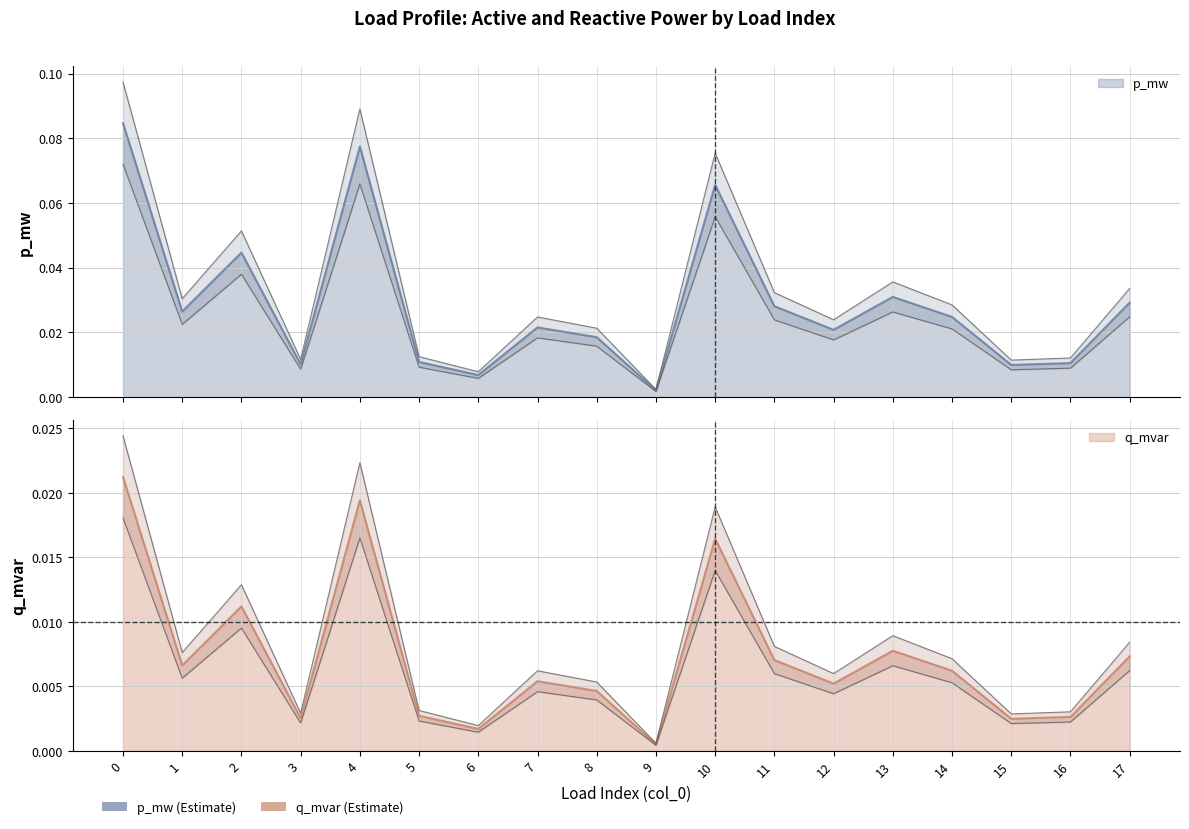

Reading right to left, transcribe all the data shown in this chart.

p_mw: 17=0.0	16=0.0	15=0.0	14=0.0	13=0.0	12=0.0	11=0.0	10=0.0	9=0.0	8=0.0	7=0.0	6=0.0	5=0.0	4=0.0	3=0.0	2=0.0	1=0.0	0=0.0
q_mvar: 17=0.0	16=0.0	15=0.0	14=0.0	13=0.0	12=0.0	11=0.0	10=0.1	9=0.0	8=0.0	7=0.0	6=0.0	5=0.0	4=0.1	3=0.0	2=0.1	1=0.0	0=0.1